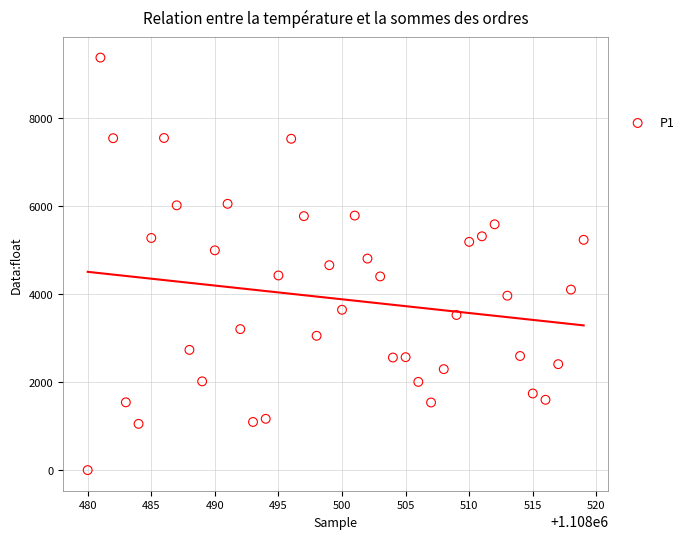

What is the range of X values (max minus min)?

39